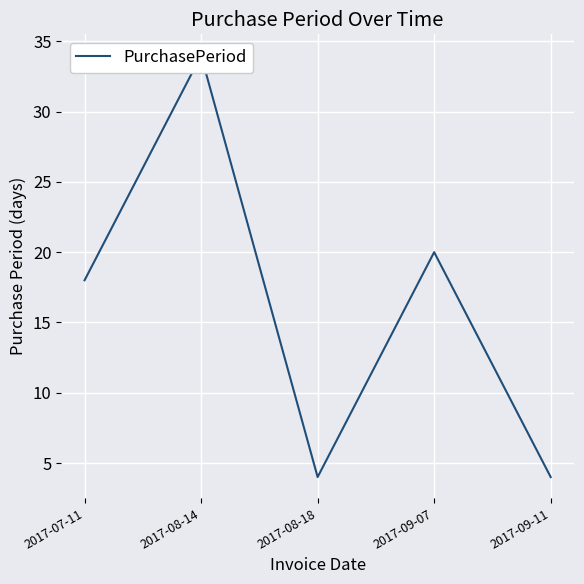

At which label does the data first exceed 18?

2017-08-14